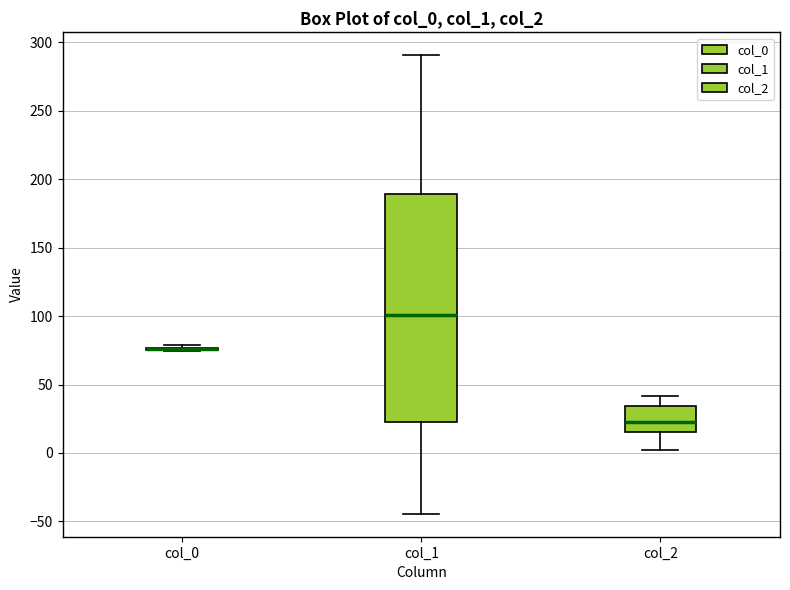

Where does the upper whisker of the box for col_2 end on the y-axis? The values are not printed on the chart, so give them approximately, as read against the axis.

40